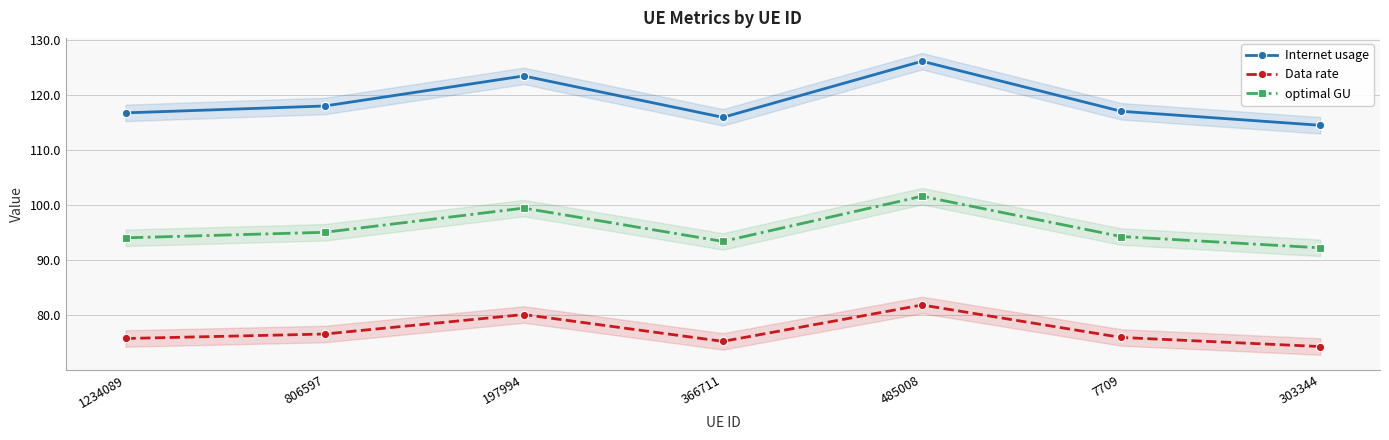

List the series in order of their peak value, lowest first.

Data rate, optimal GU, Internet usage